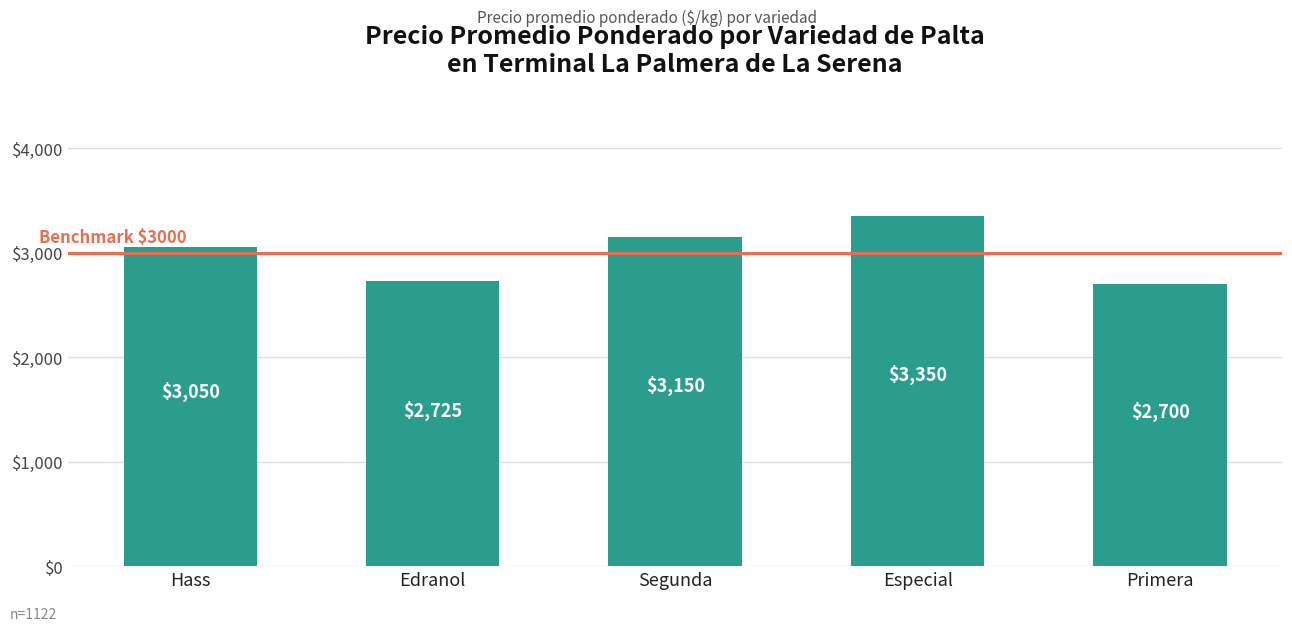

What is the smallest value displayed?

2700